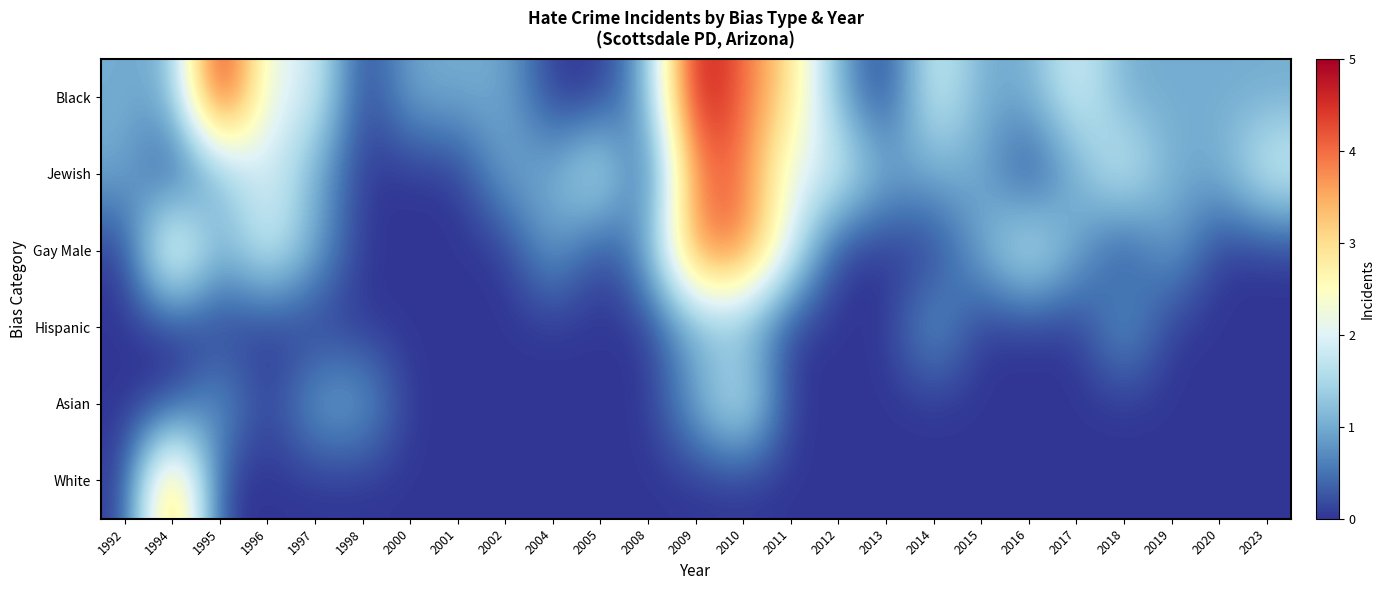

How many series are shown in this chart?

6